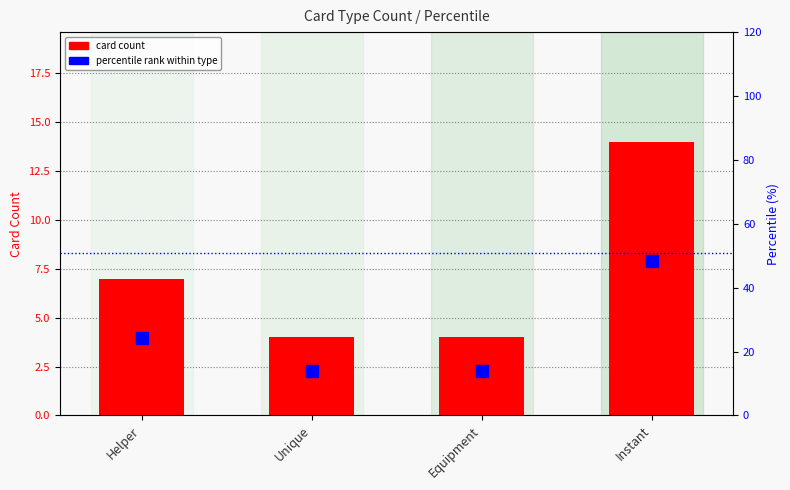

Are the bars horizontal?

No